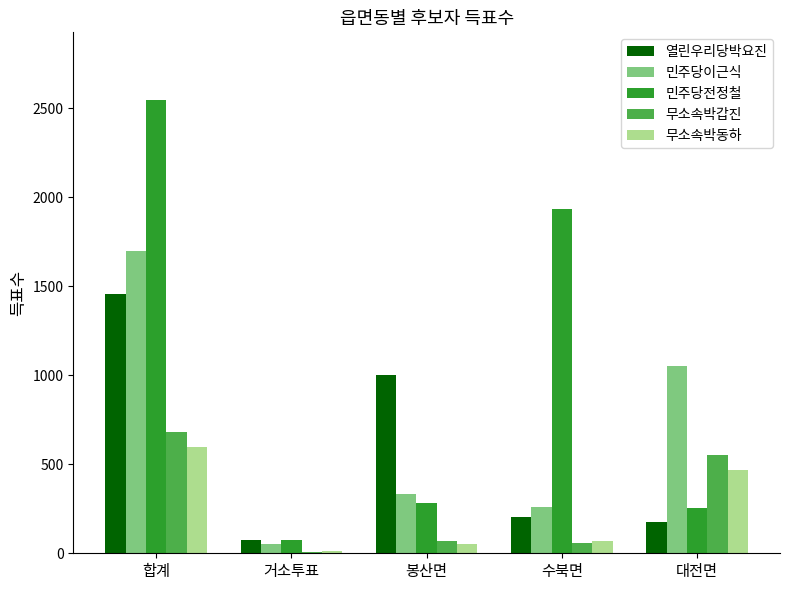

Between 봉산면 and 수북면, which series saw the biggest shift?

민주당전정철